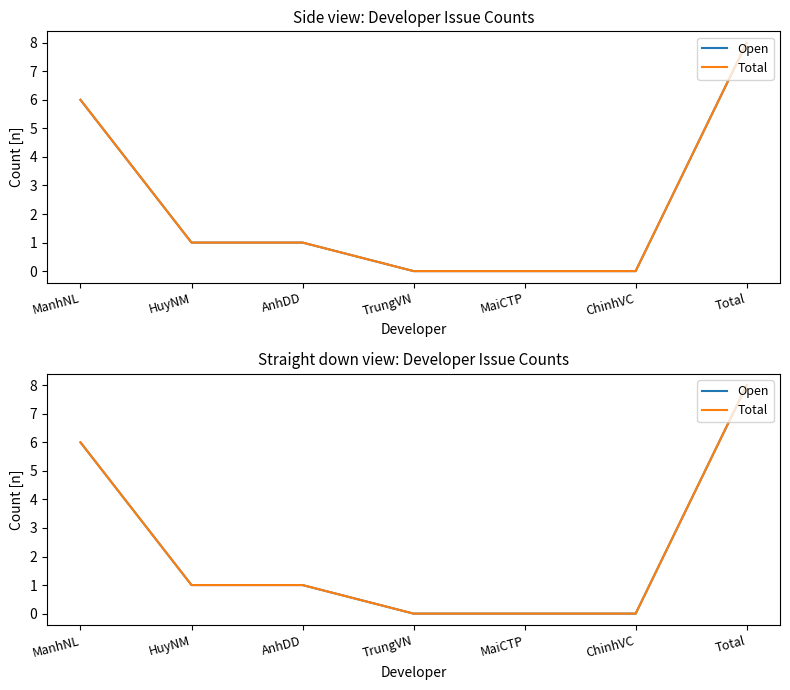

The Open series shows -3 at TrungVN. True or false?

False